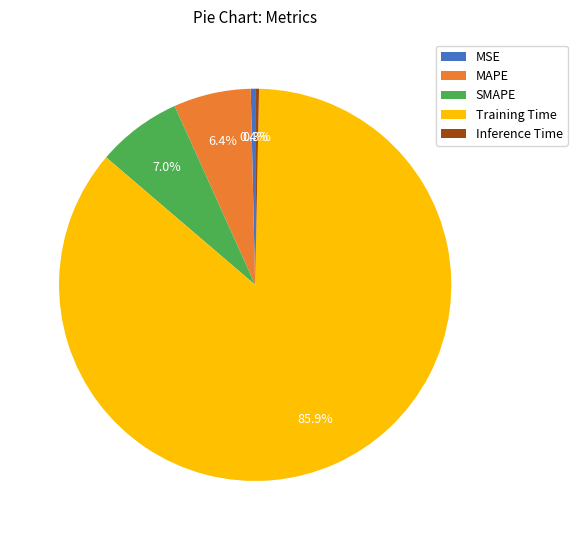

To the nearest percent, what percentage of the pie is MAPE?

6%